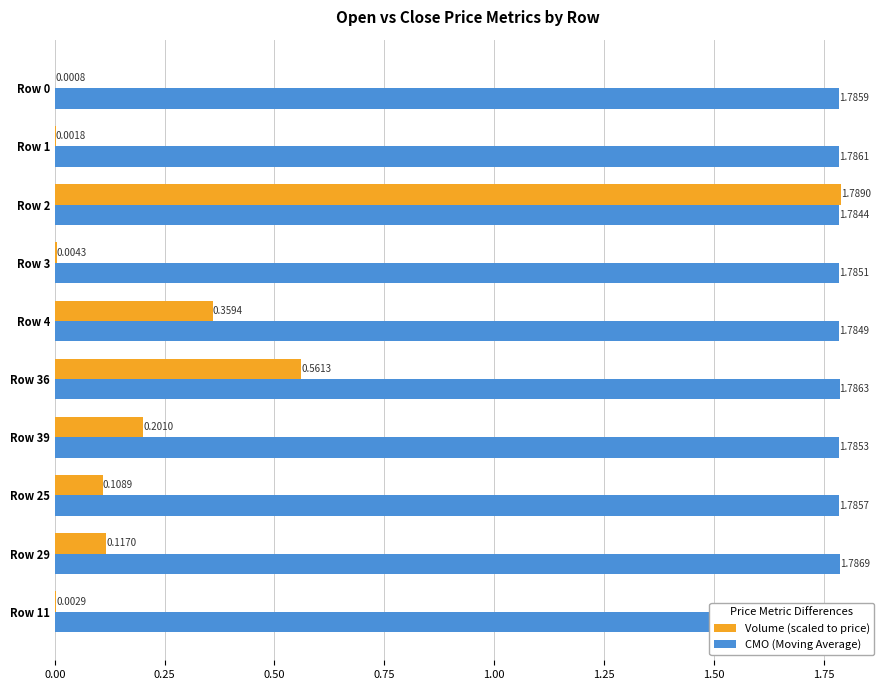

Which series has the largest total across all categories?

CMO (Moving Average)